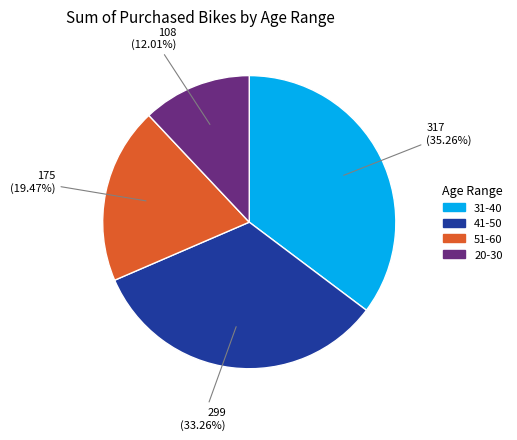

What is the largest slice in the pie chart?

31-40